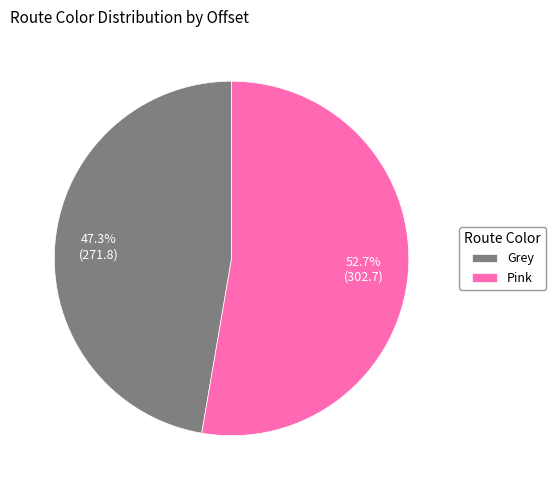

What percentage do Grey and Pink together represent?

100.0%